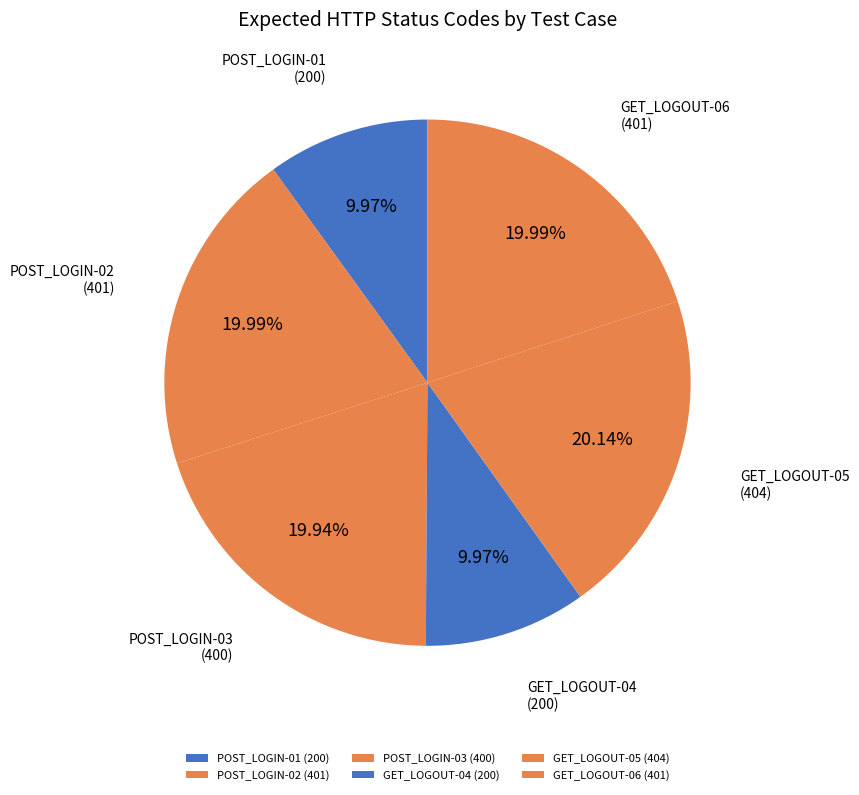

To the nearest percent, what portion does GET_LOGOUT-04 represent?

10%